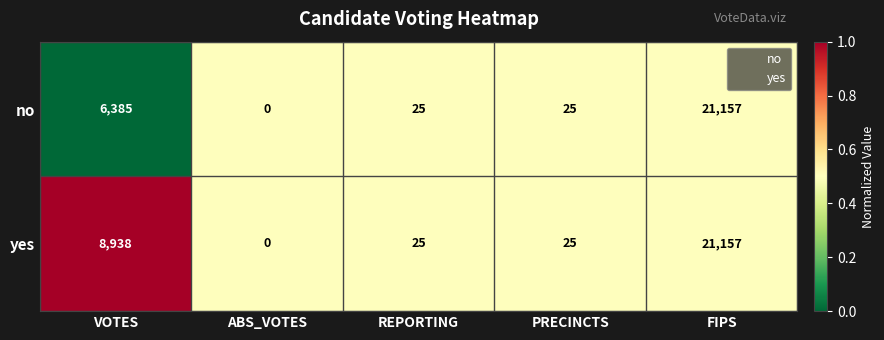

What is the sum of all no values?

27592